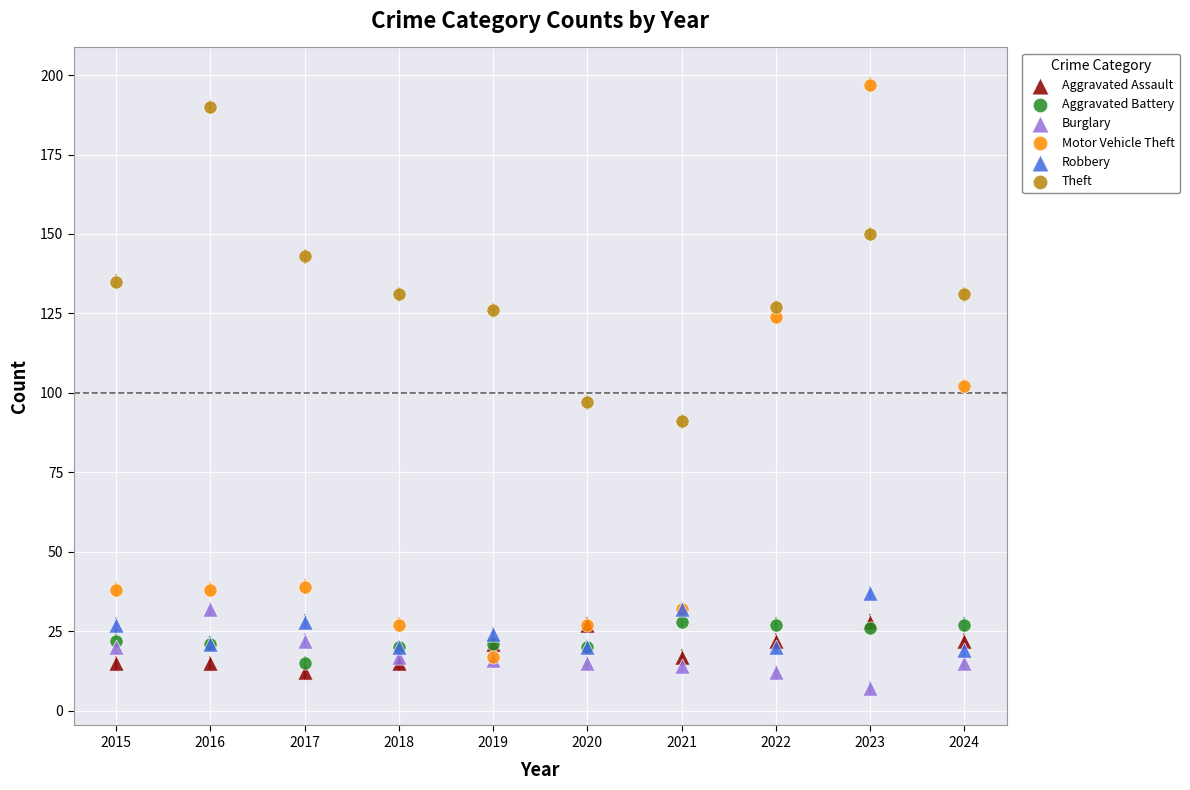

In the Motor Vehicle Theft series, what Y value is closest to 107?

102